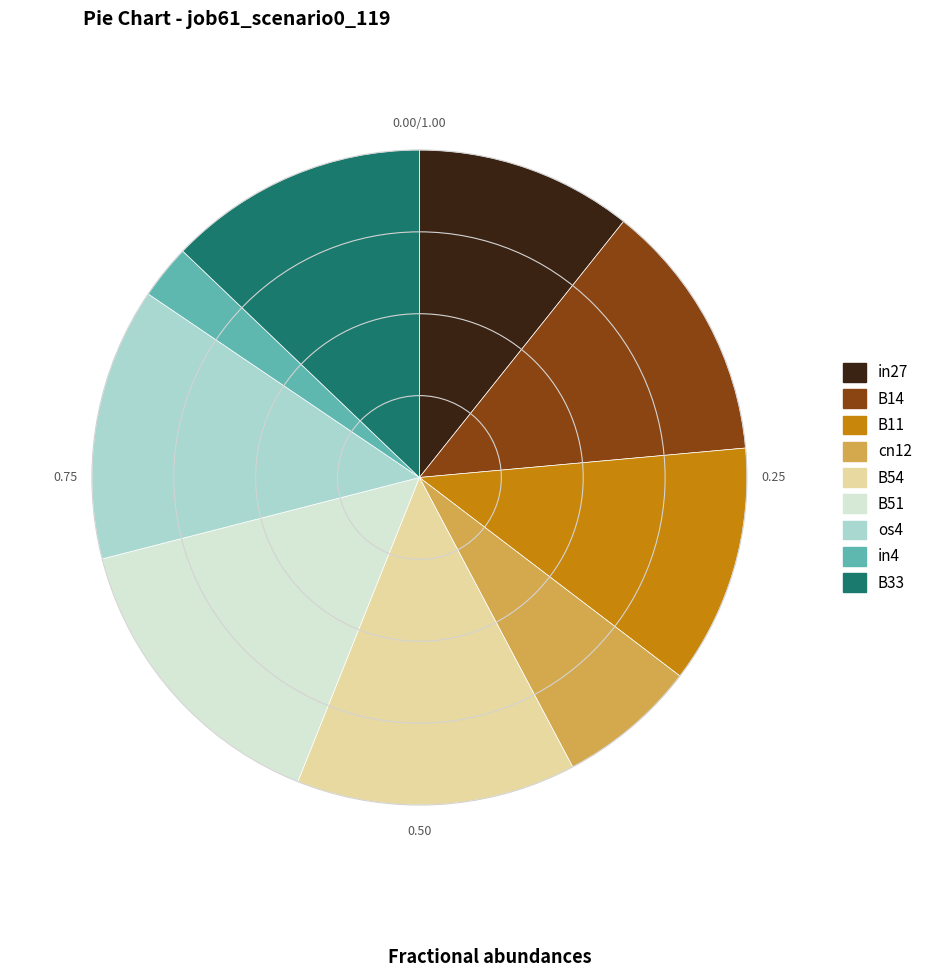

Count the number of slices in the pie.

9